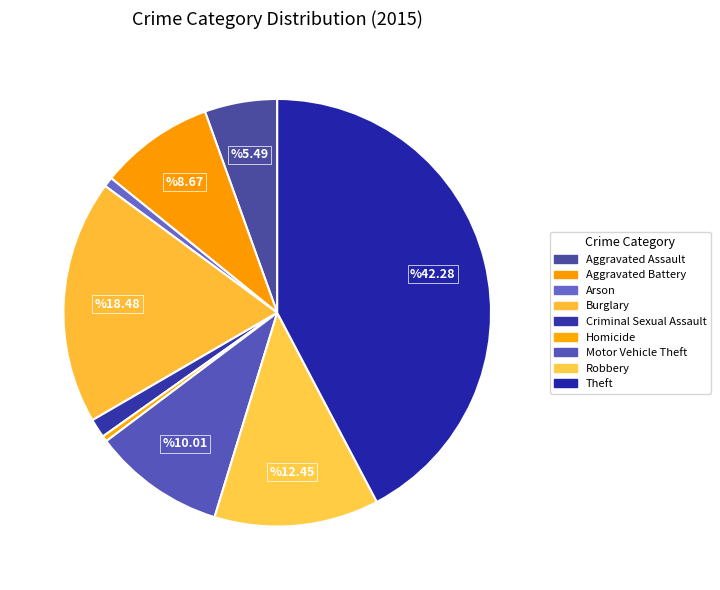

How many segments does this pie chart have?

9